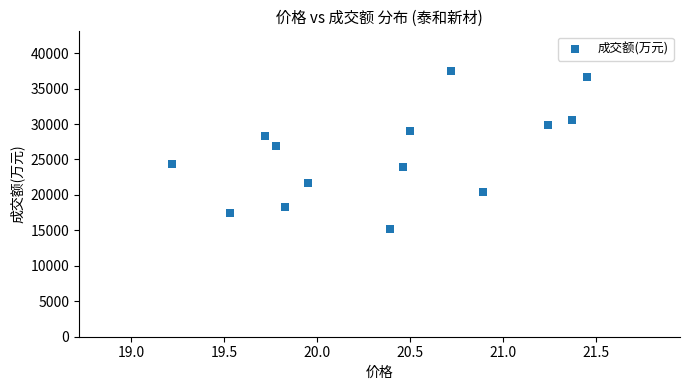

What Y value in the scatter plot is closest to 26338?

26887